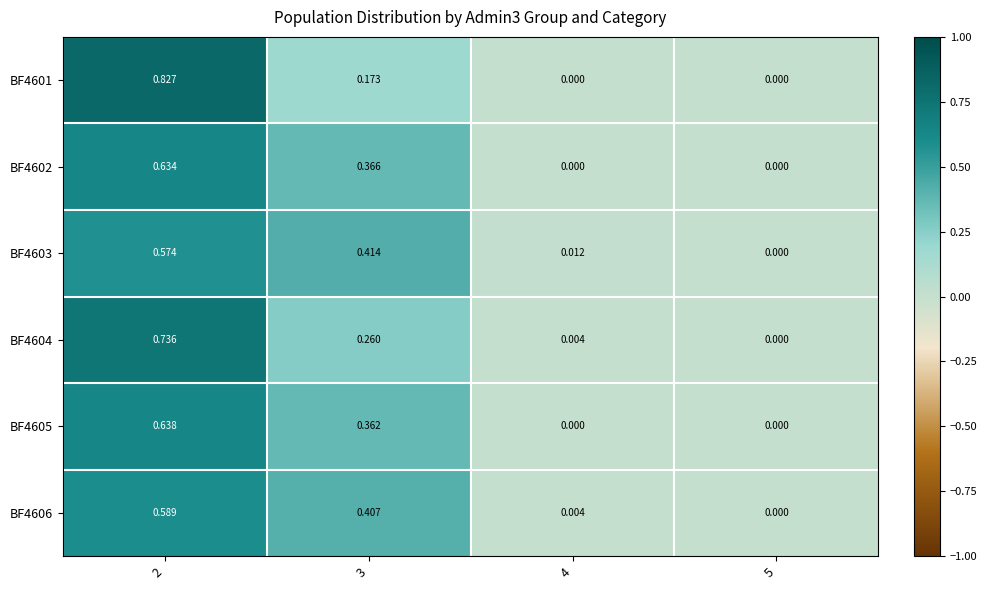

List the series in order of their peak value, highest first.

BF4601, BF4604, BF4605, BF4602, BF4606, BF4603